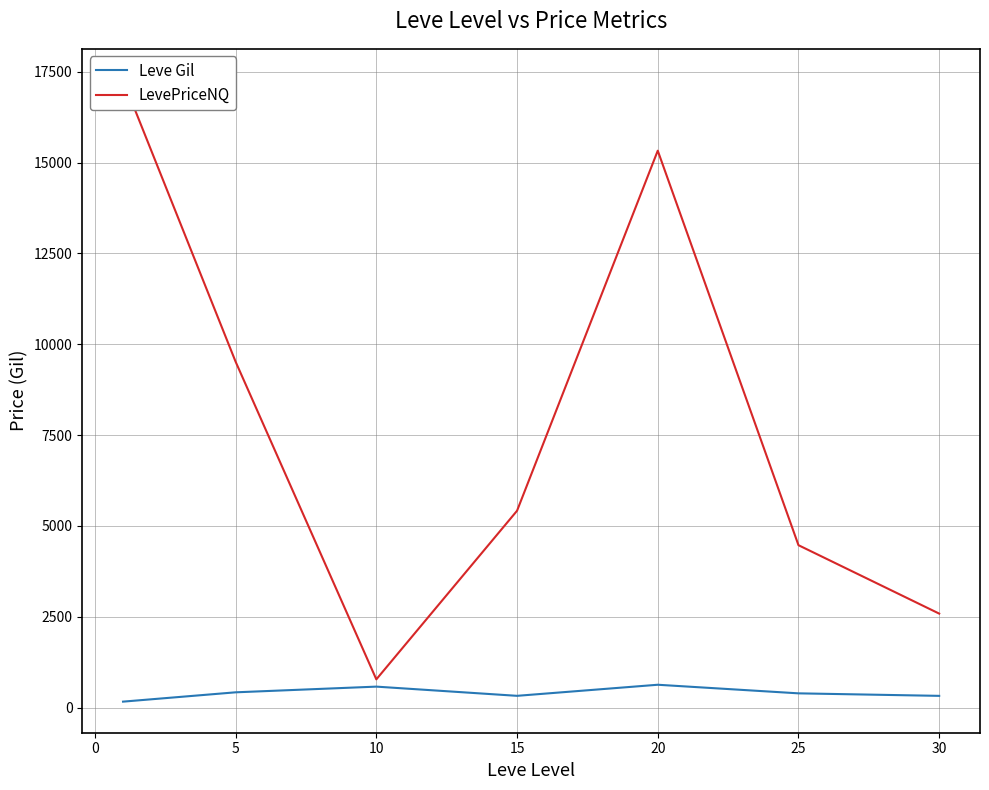

List the series in order of their overall mean, highest first.

LevePriceNQ, Leve Gil